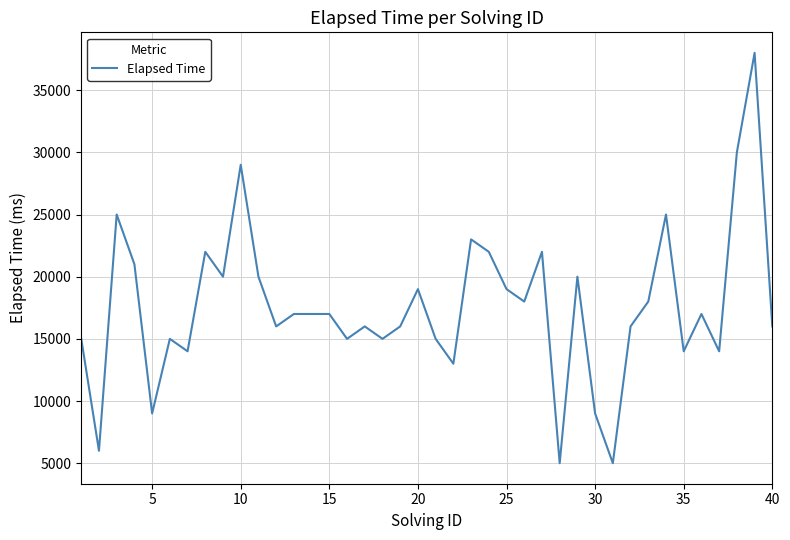

What is the average value?

17575